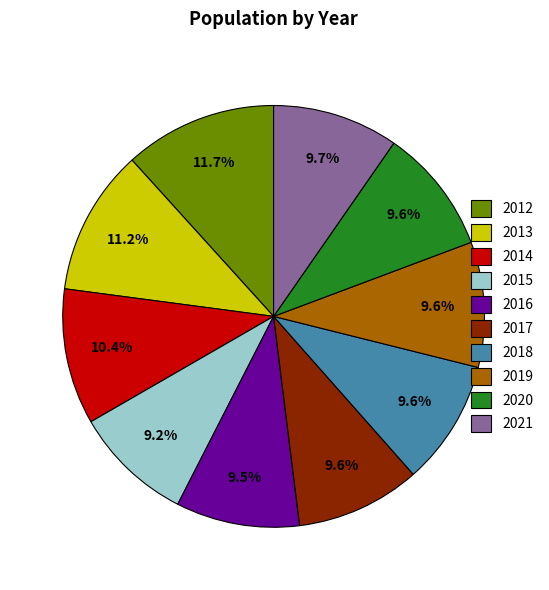

Is there a majority slice in this chart?

No